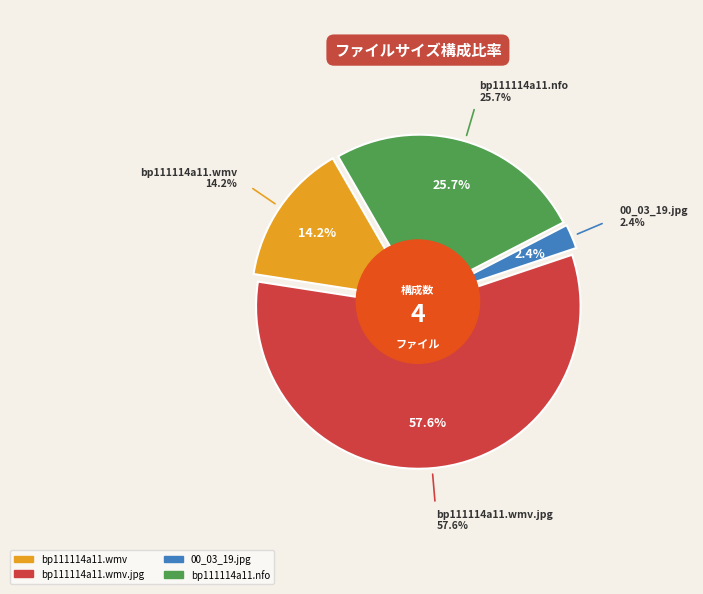

To the nearest percent, what is the difference between the largest and smallest slice percentages?

55%